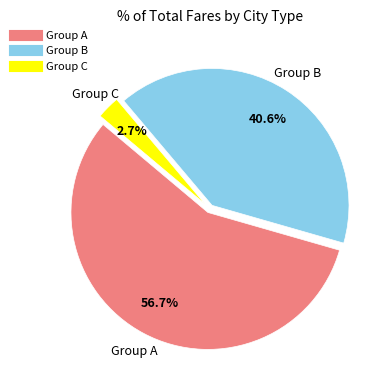

Is there any slice that represents more than half of the pie?

Yes